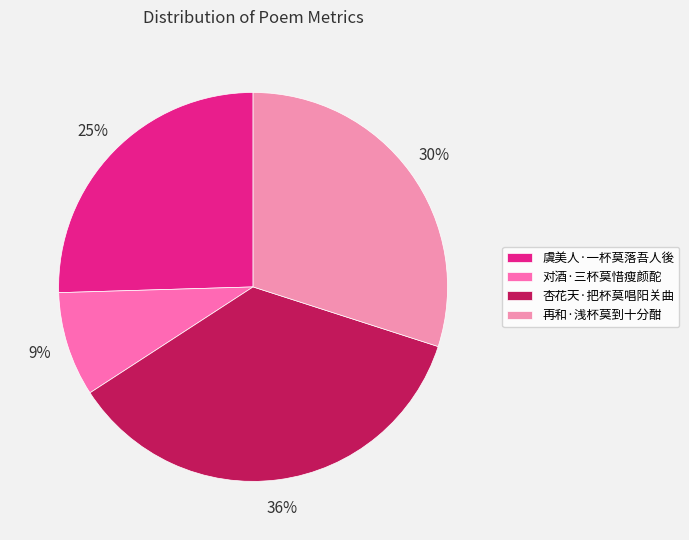

To the nearest percent, what percentage of the pie is 对酒·三杯莫惜瘦颜酡?

9%